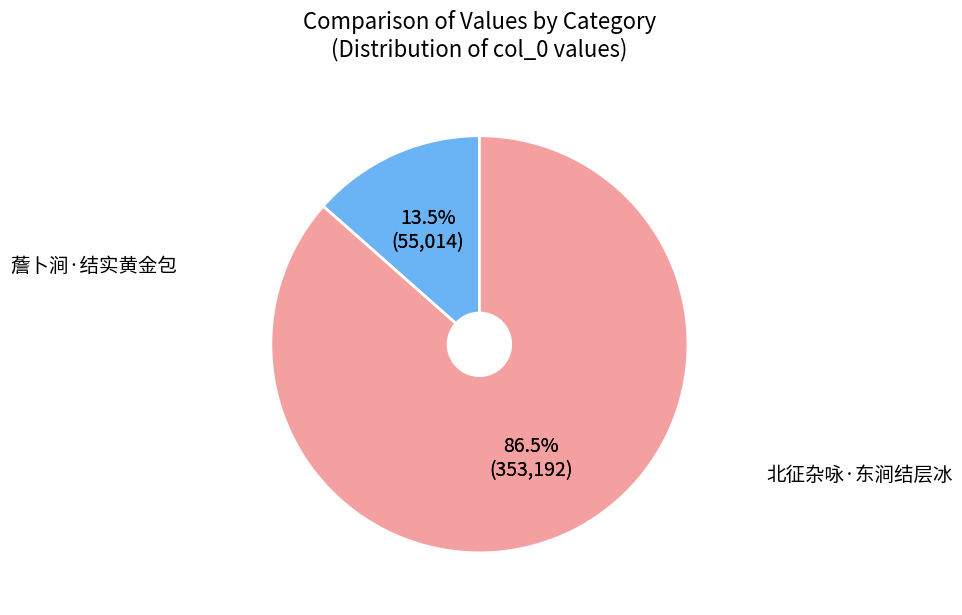

Count the number of slices in the pie.

2